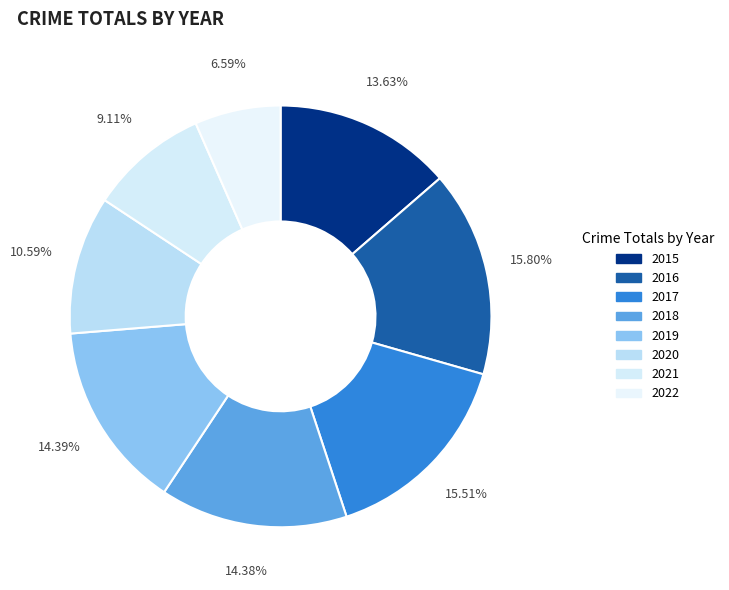

To the nearest percent, what is the difference between the 2017 and 2021 slice percentages?

6%